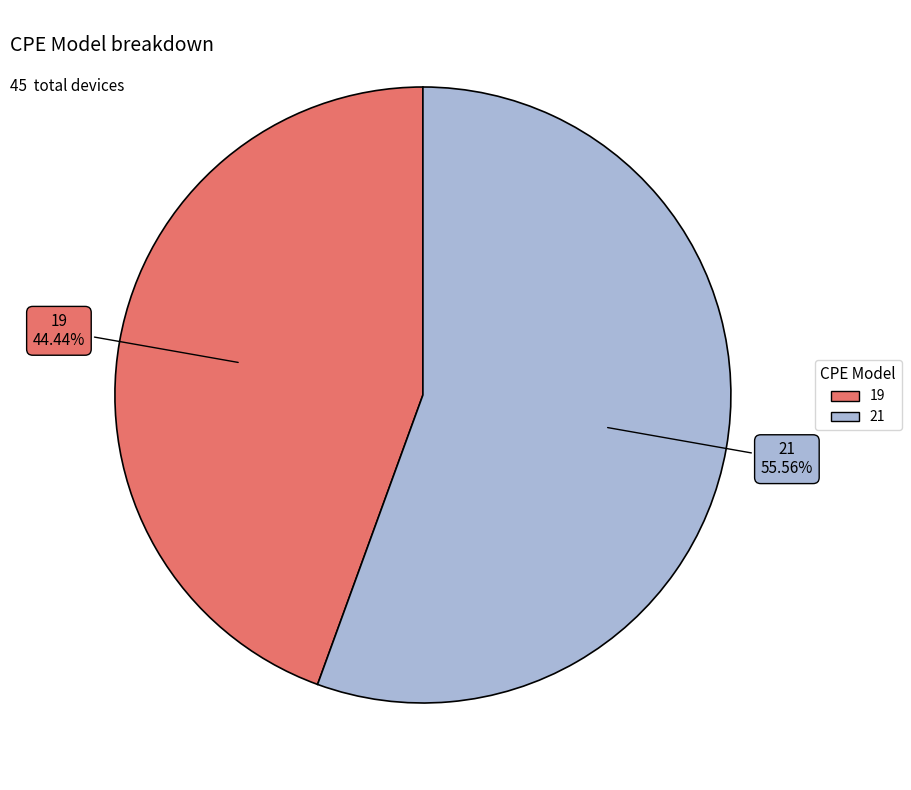

True or false: 21 accounts for 41% of the total.

False